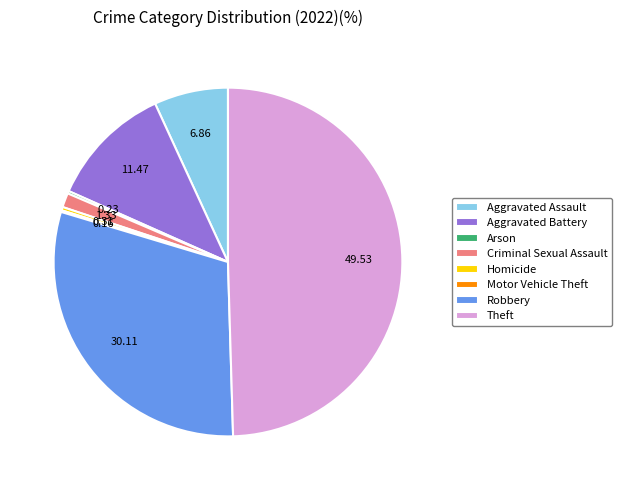

Is Homicide the majority of the pie?

No